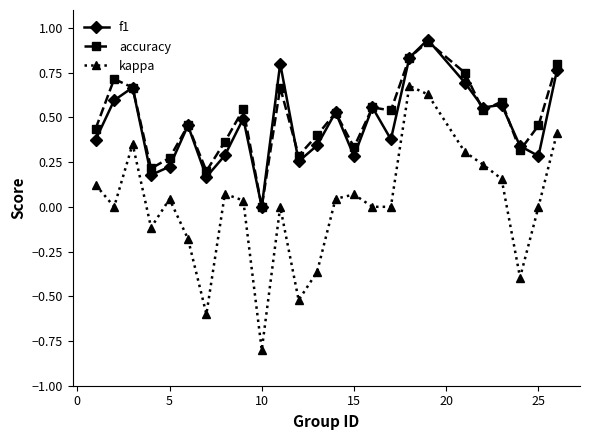

How many positive values does the f1 series have?

24